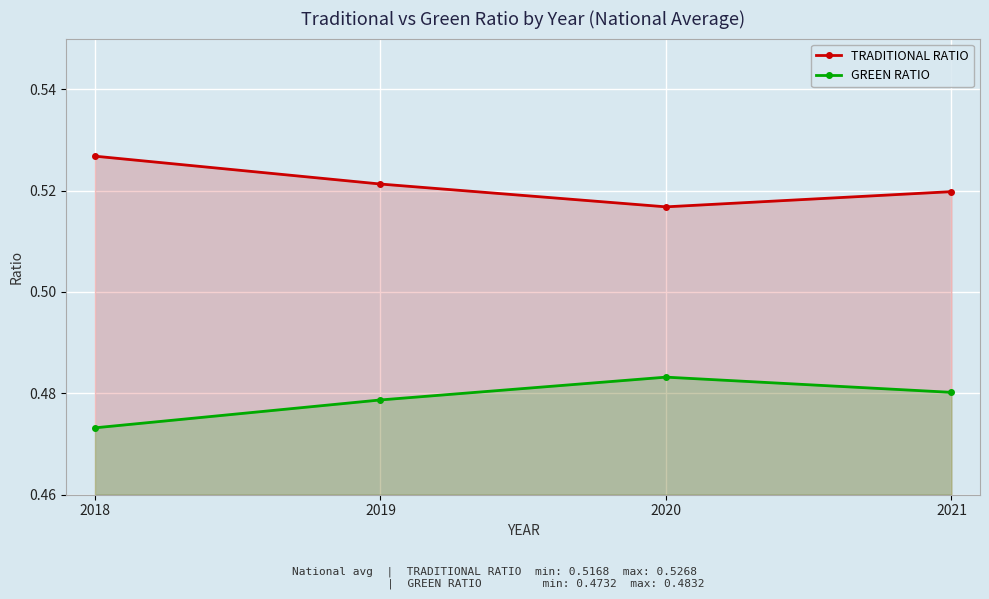

What is the minimum value shown in the chart?

0.5